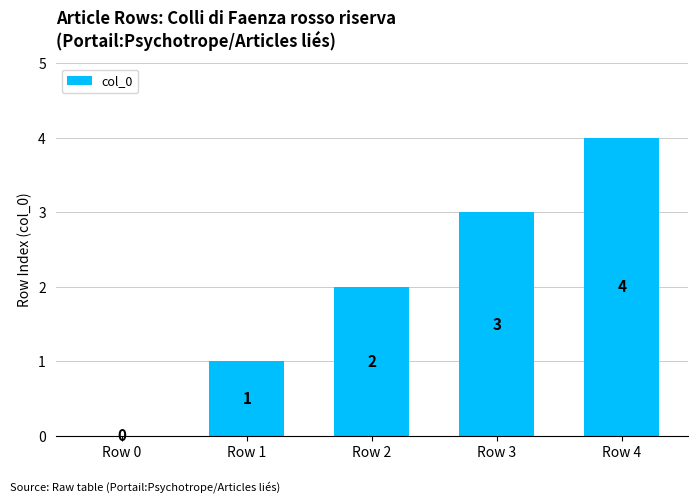

Between Row 0 and Row 2, which is larger?

Row 2